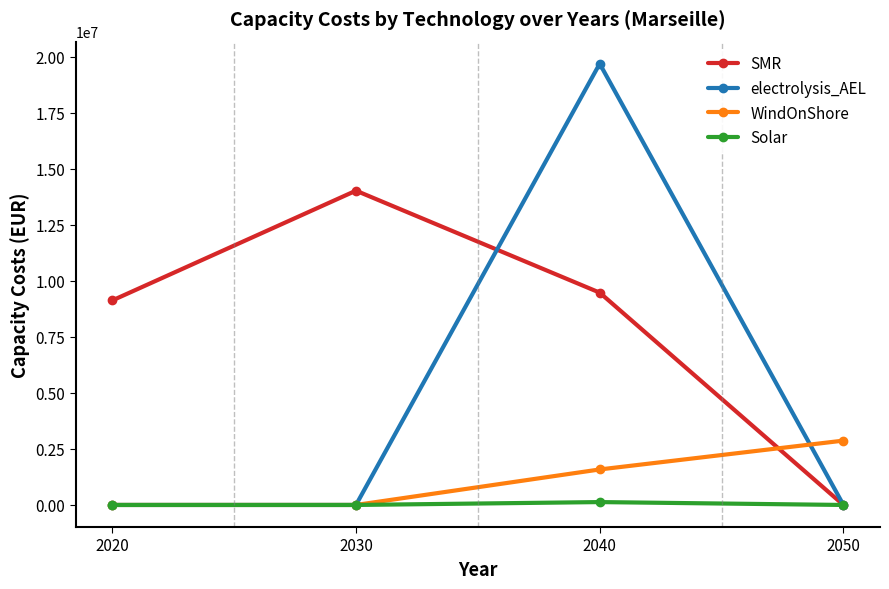

Where do WindOnShore and SMR first cross each other?

2040 and 2050